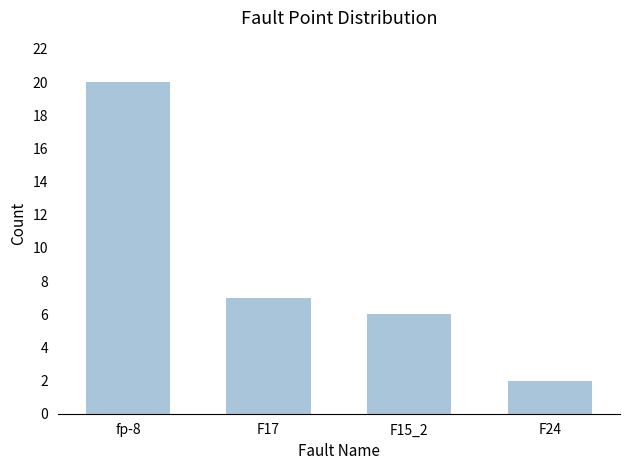

What is the value of the 1st bar from the left?

20